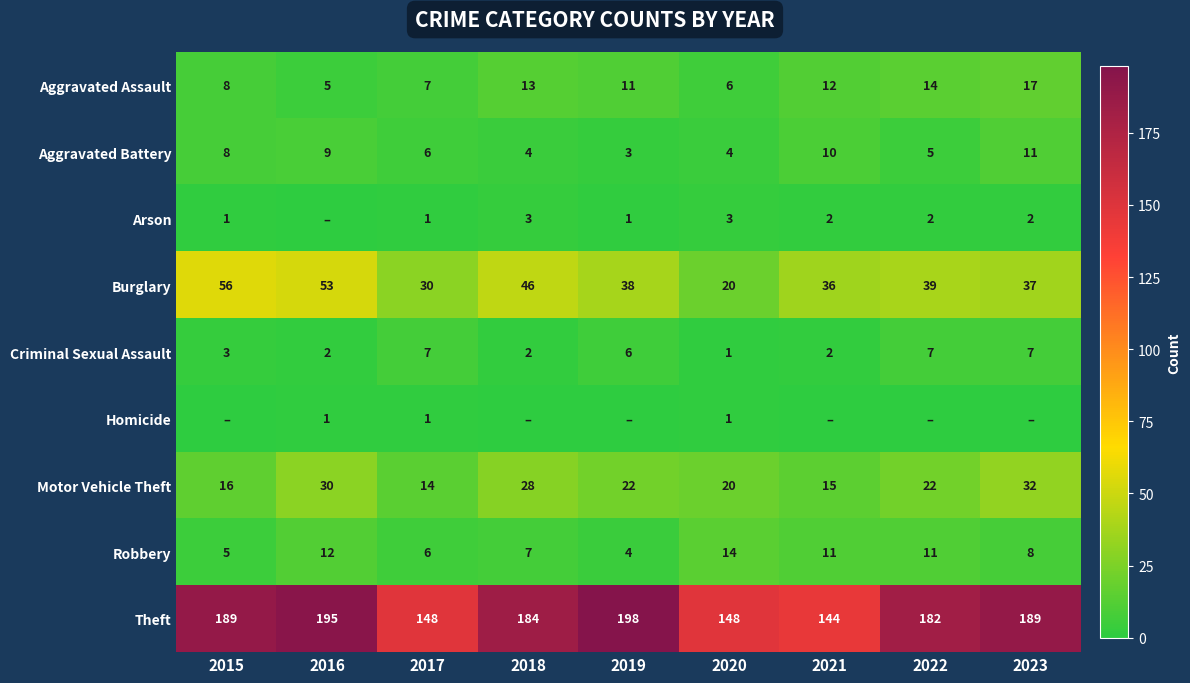

At which label does Motor Vehicle Theft reach its minimum?

2017